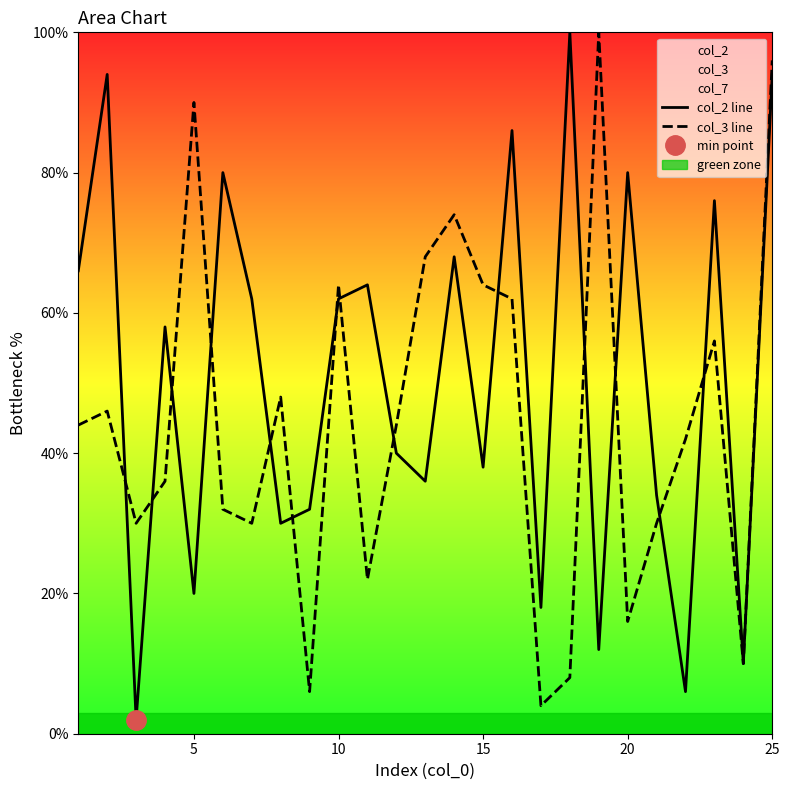

What is the highest value of the col_2 line series?

100.0